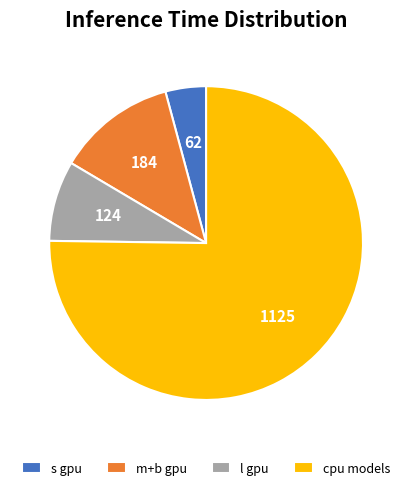

Between l gpu and m+b gpu, which is larger?

m+b gpu